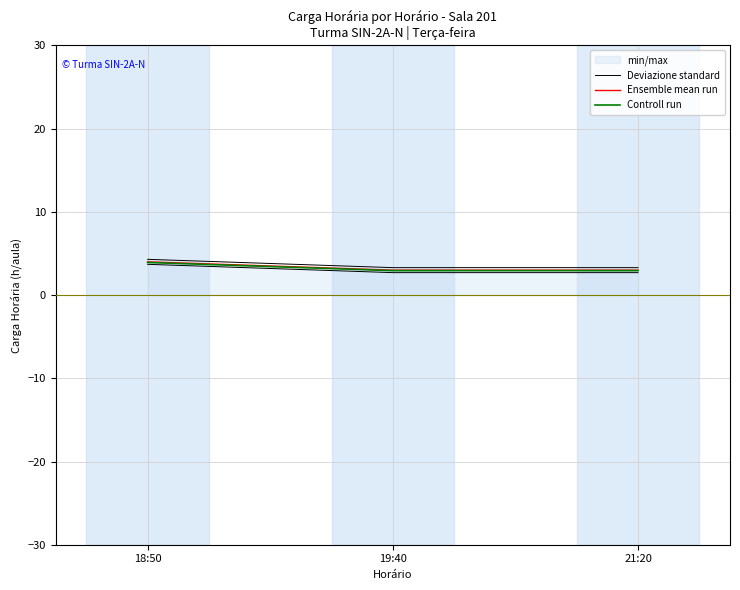

Which has a higher value, 21:20 or 19:40?

21:20